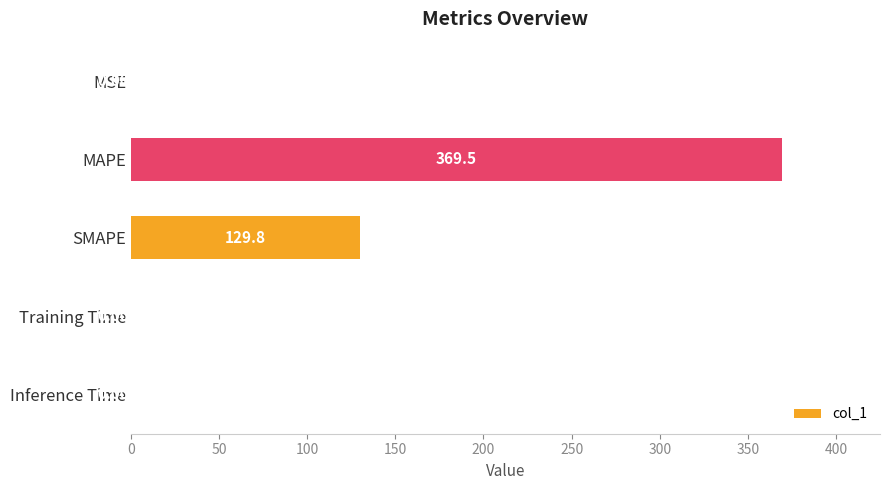

At which label is the value closest to 184?

SMAPE